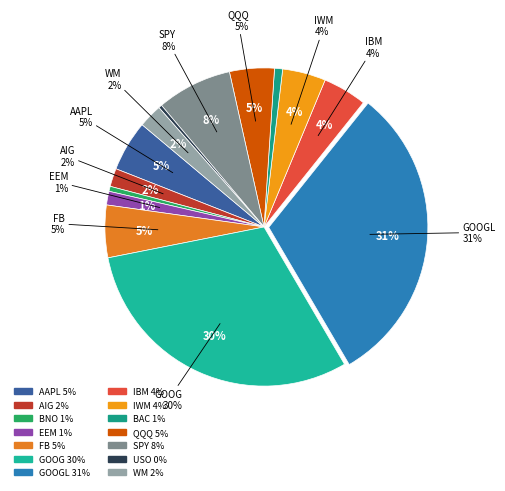

How many segments does this pie chart have?

14